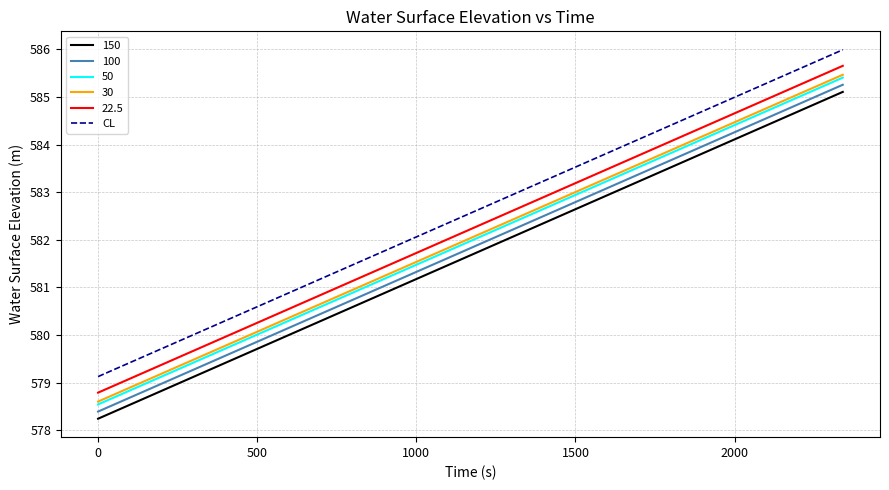

What is the highest value of the 150 series?

585.1